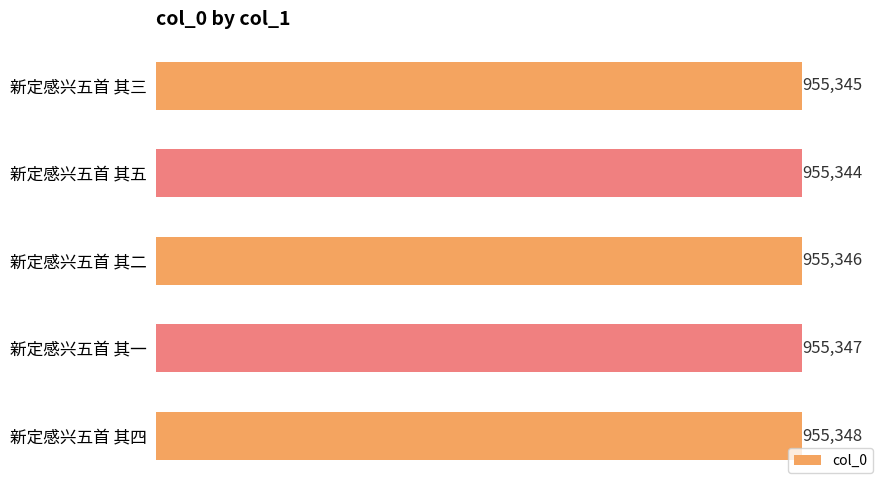

What is the approximate value at 新定感兴五首 其四?

955348